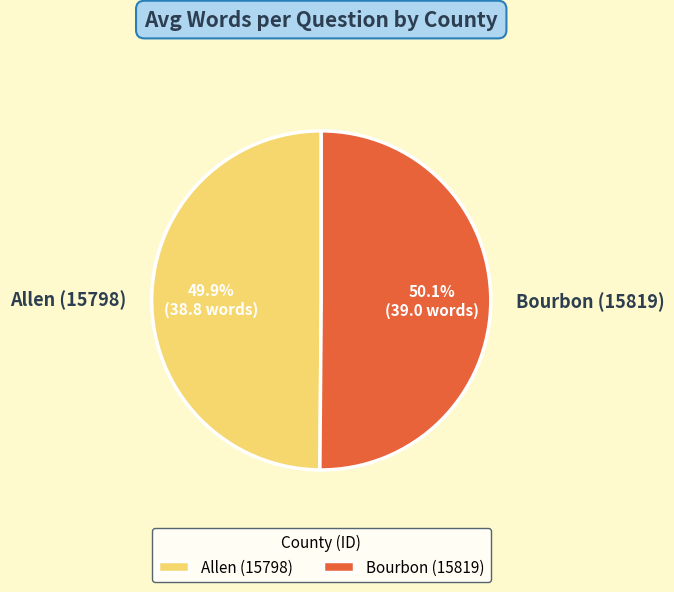

What percentage is NOT represented by Bourbon (15819)?

49.9%